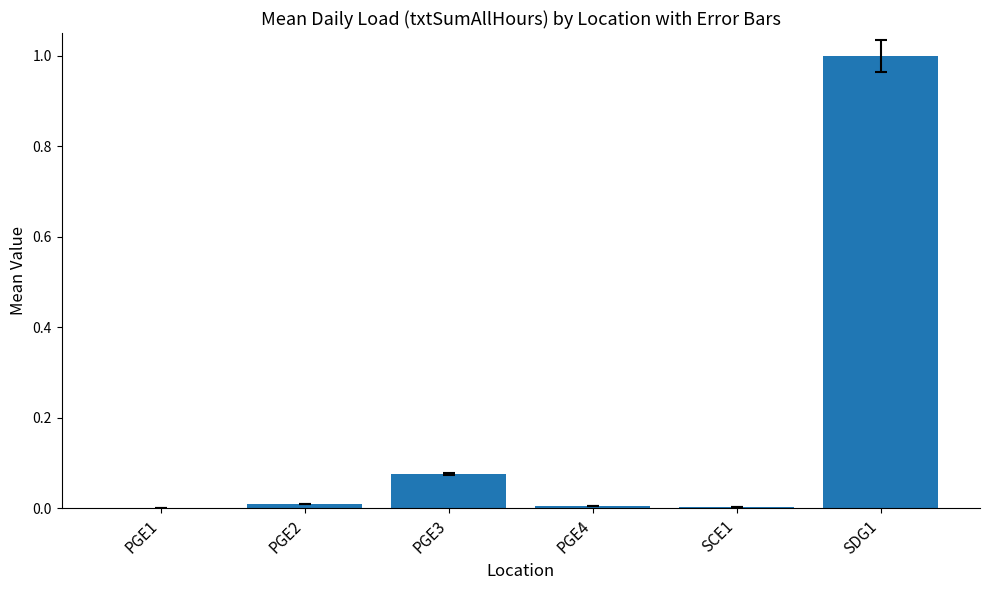

Which has a higher value, PGE3 or SDG1?

SDG1